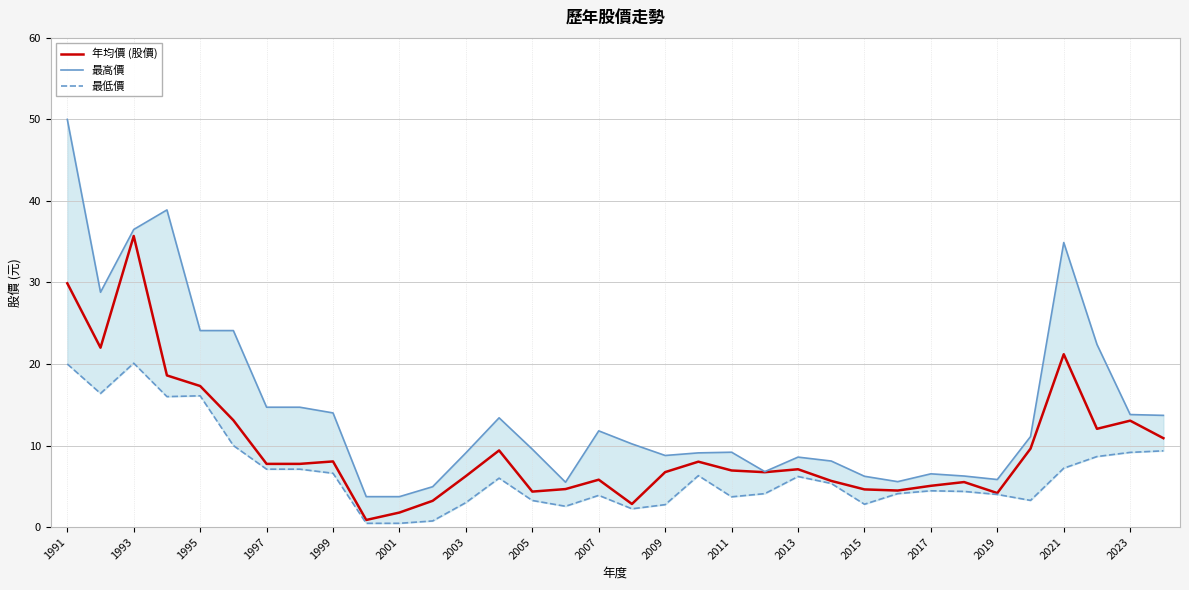

Reading left to right, list all the values displayed in this chart.

年均價 (股價): 29.9	22.0	35.7	18.6	17.3	13.1	7.8	7.8	8.1	0.9	1.8	3.2	6.2	9.4	4.3	4.7	5.8	2.8	6.7	8.0	6.9	6.7	7.1	5.7	4.6	4.5	5.1	5.5	4.2	9.6	21.2	12.1	13.1	10.9
最高價: 50.0	28.8	36.5	38.9	24.1	24.1	14.7	14.7	14.0	3.7	3.7	5.0	9.1	13.4	9.6	5.5	11.8	10.2	8.8	9.1	9.2	6.8	8.6	8.1	6.2	5.6	6.5	6.3	5.8	11.1	34.9	22.4	13.8	13.7
最低價: 20.0	16.4	20.1	16.0	16.1	10.0	7.1	7.1	6.6	0.5	0.5	0.8	3.0	6.0	3.3	2.5	3.9	2.2	2.8	6.3	3.7	4.1	6.2	5.3	2.8	4.1	4.5	4.4	4.0	3.3	7.2	8.7	9.2	9.3